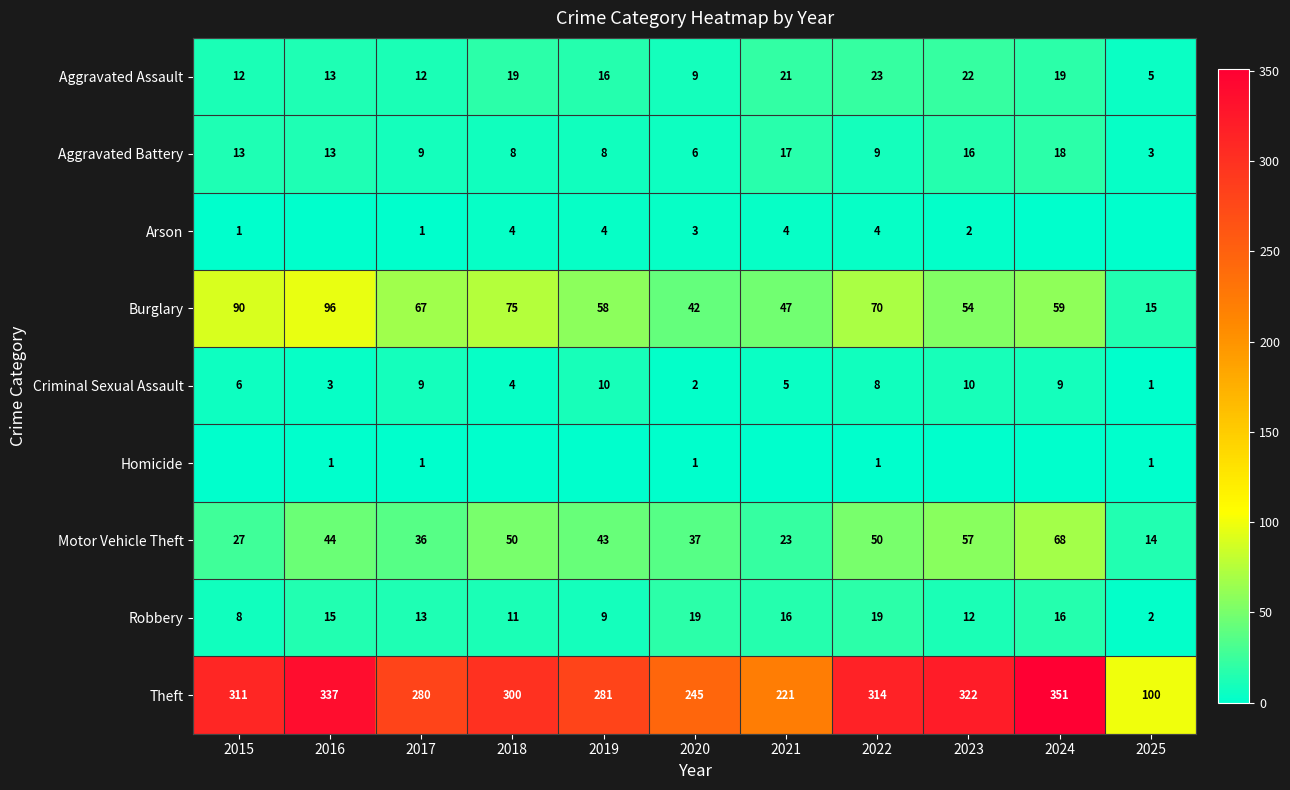

The Robbery series shows 6 at 2022. True or false?

False